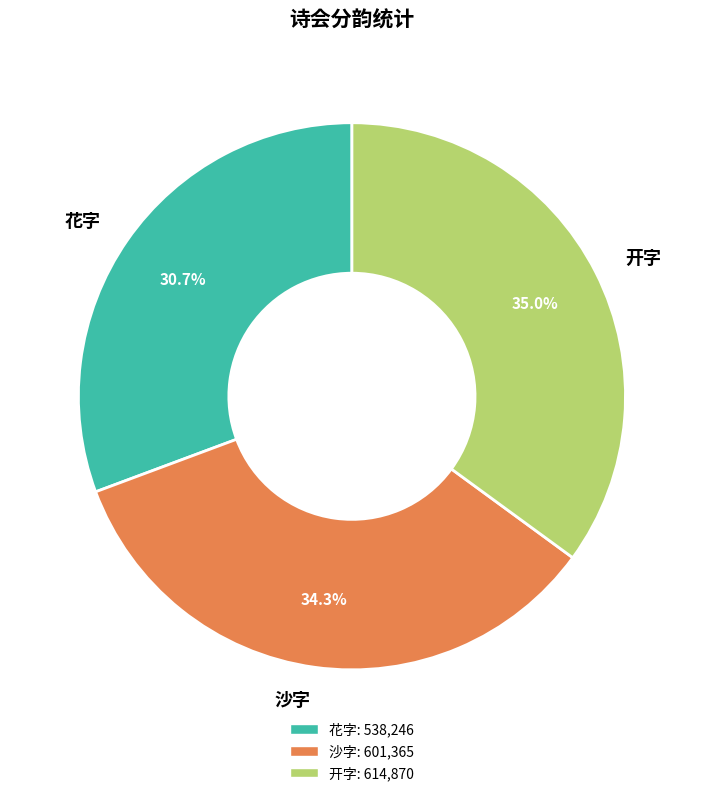

Does any single category account for the majority?

No